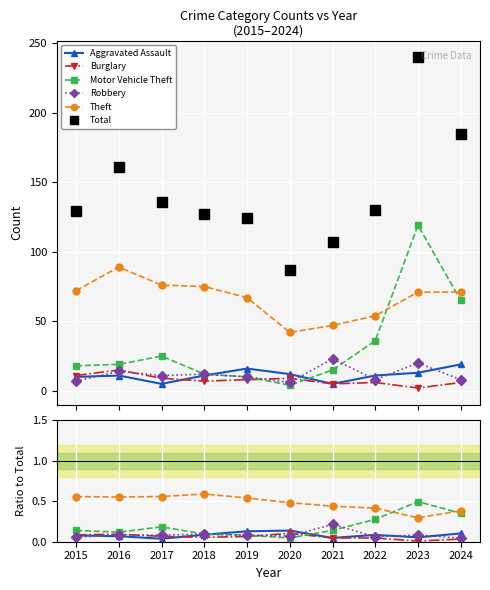

How many interior local peaks does the Burglary series have?

2